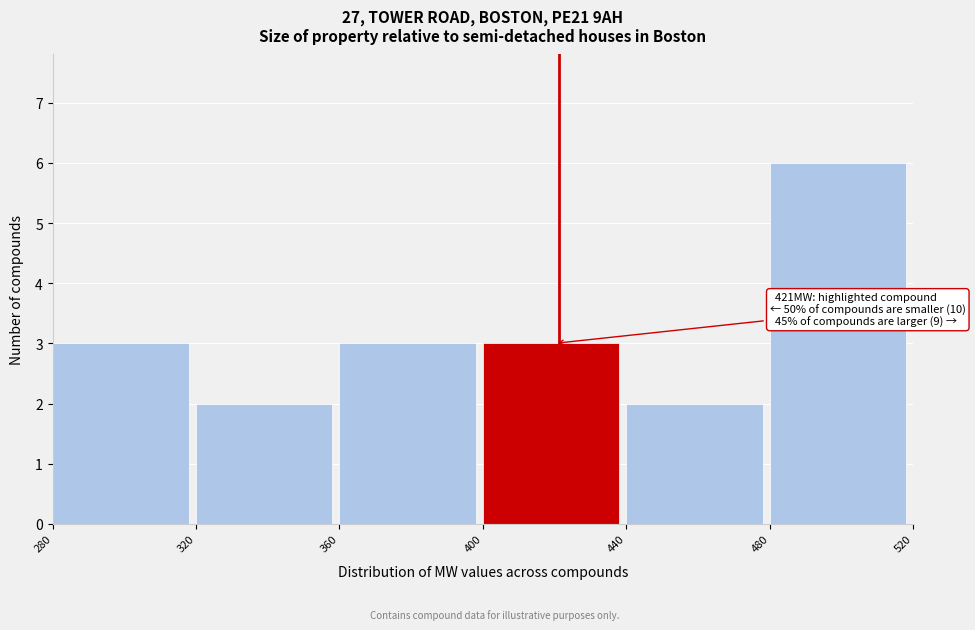

Which range on the x-axis has the tallest bar?

480 to 520